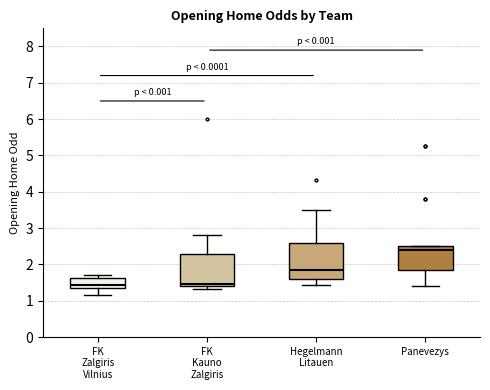

Which box has the highest median line?

Panevezys